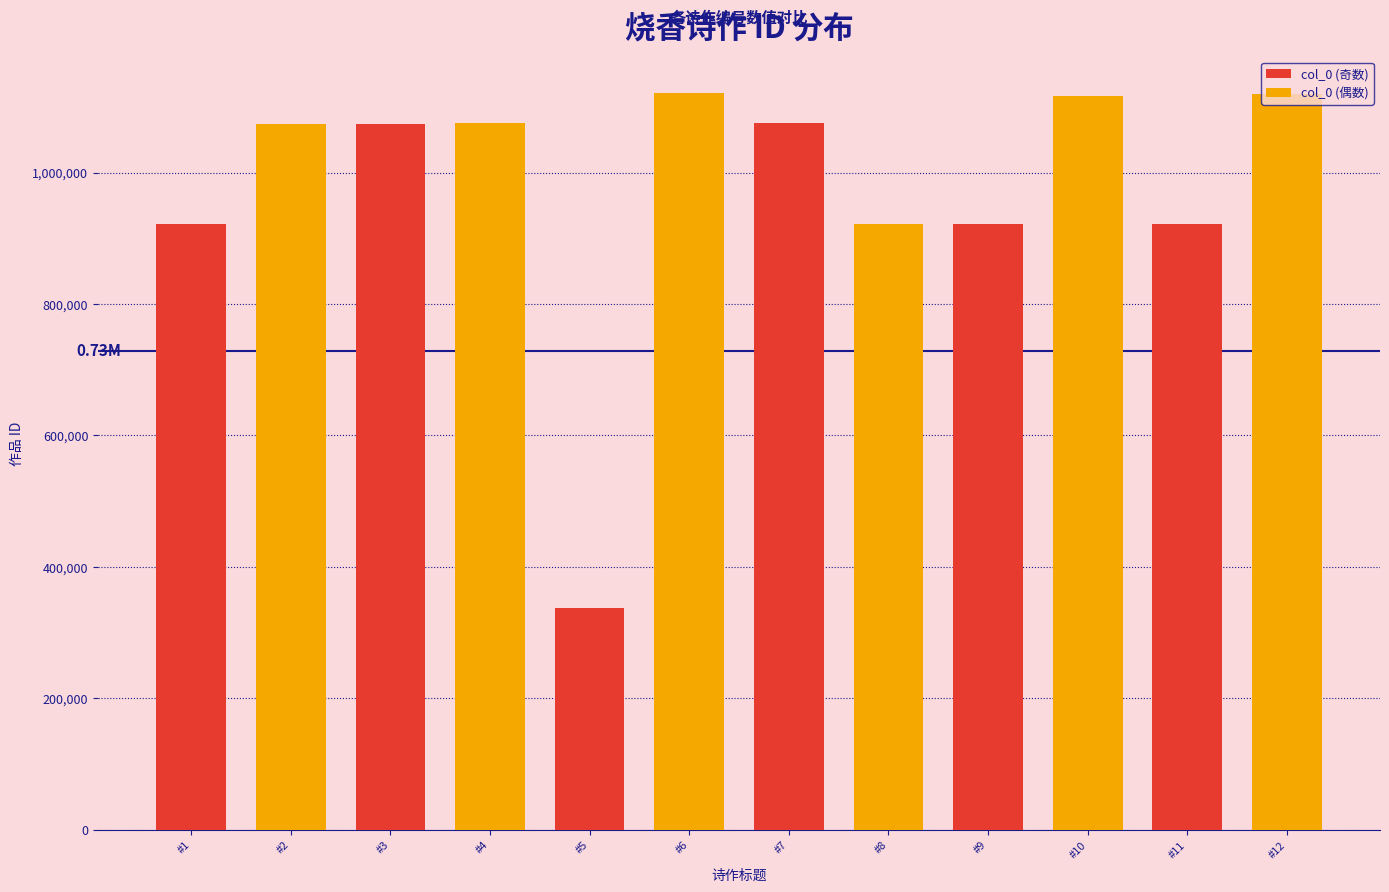

How many data points are less than 1073346?

6